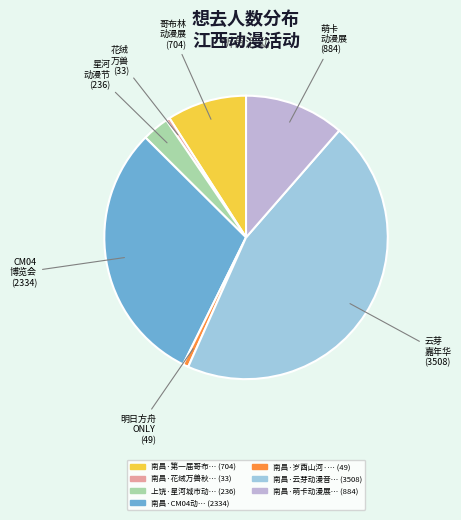

Is there a majority slice in this chart?

No